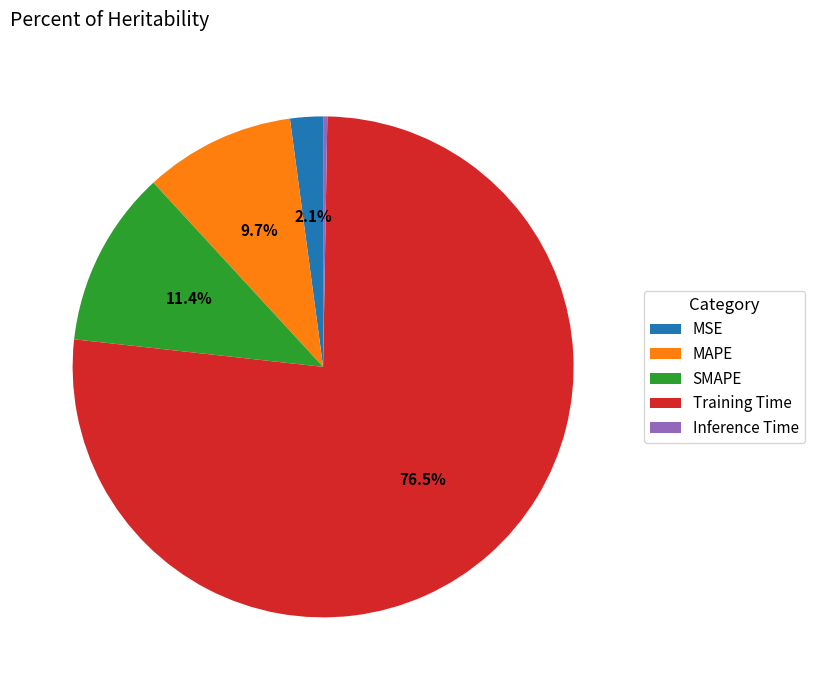

True or false: MSE accounts for 15% of the total.

False